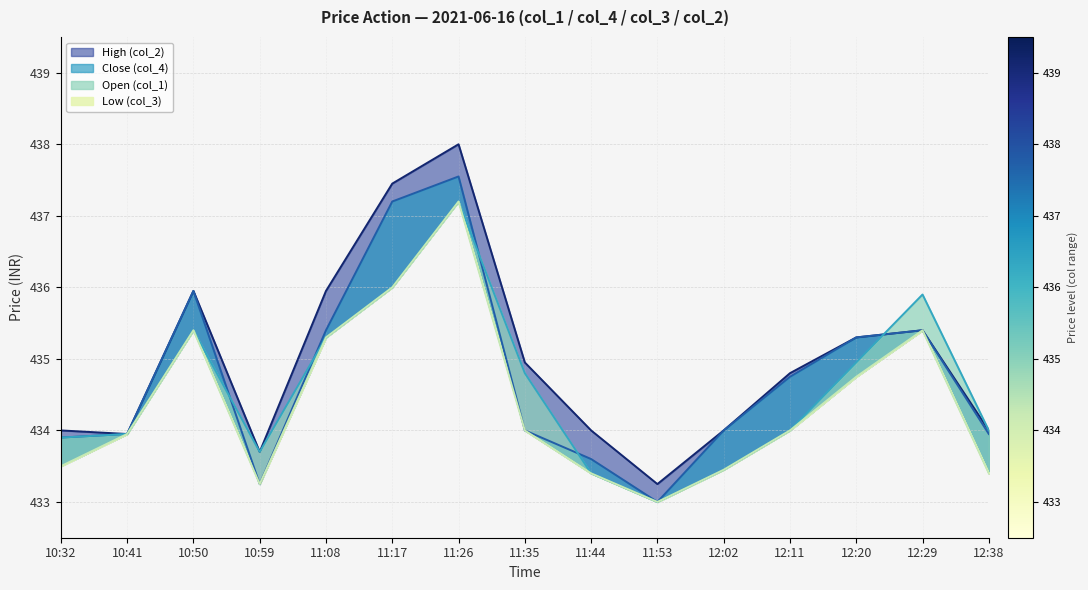

Which category has the lowest value in the Open (col_1) series?

11:53